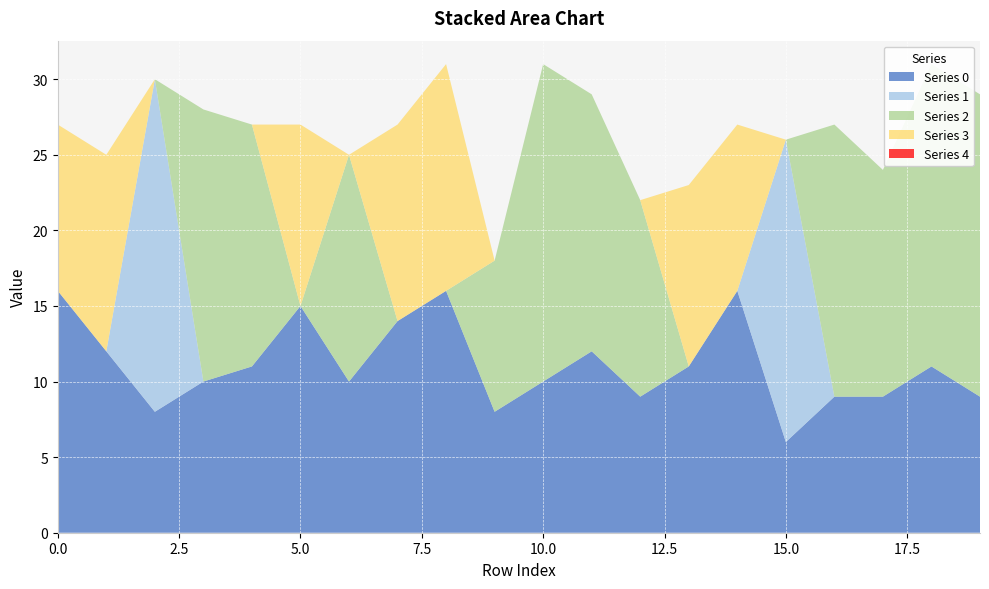

Reading left to right, transcribe all the data shown in this chart.

0: 0=16	1=12	2=8	3=10	4=11	5=15	6=10	7=14	8=16	9=8	10=10	11=12	12=9	13=11	14=16	15=6	16=9	17=9	18=11	19=9
1: 0=0	1=0	2=22	3=0	4=0	5=0	6=0	7=0	8=0	9=0	10=0	11=0	12=0	13=0	14=0	15=20	16=0	17=0	18=0	19=0
2: 0=0	1=0	2=0	3=18	4=16	5=0	6=15	7=0	8=0	9=10	10=21	11=17	12=13	13=0	14=0	15=0	16=18	17=15	18=20	19=20
3: 0=11	1=13	2=0	3=0	4=0	5=12	6=0	7=13	8=15	9=0	10=0	11=0	12=0	13=12	14=11	15=0	16=0	17=0	18=0	19=0
4: 0=0	1=0	2=0	3=0	4=0	5=0	6=0	7=0	8=0	9=0	10=0	11=0	12=0	13=0	14=0	15=0	16=0	17=0	18=0	19=0